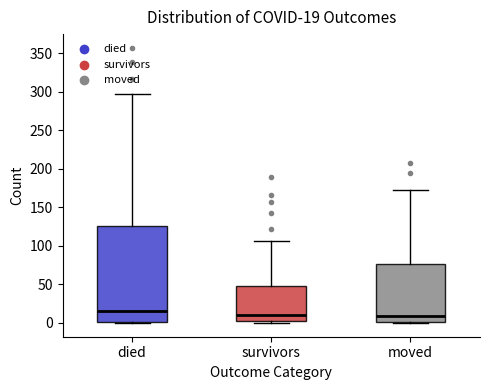

Which box is the tallest, from its lower edge to its upper edge?

died